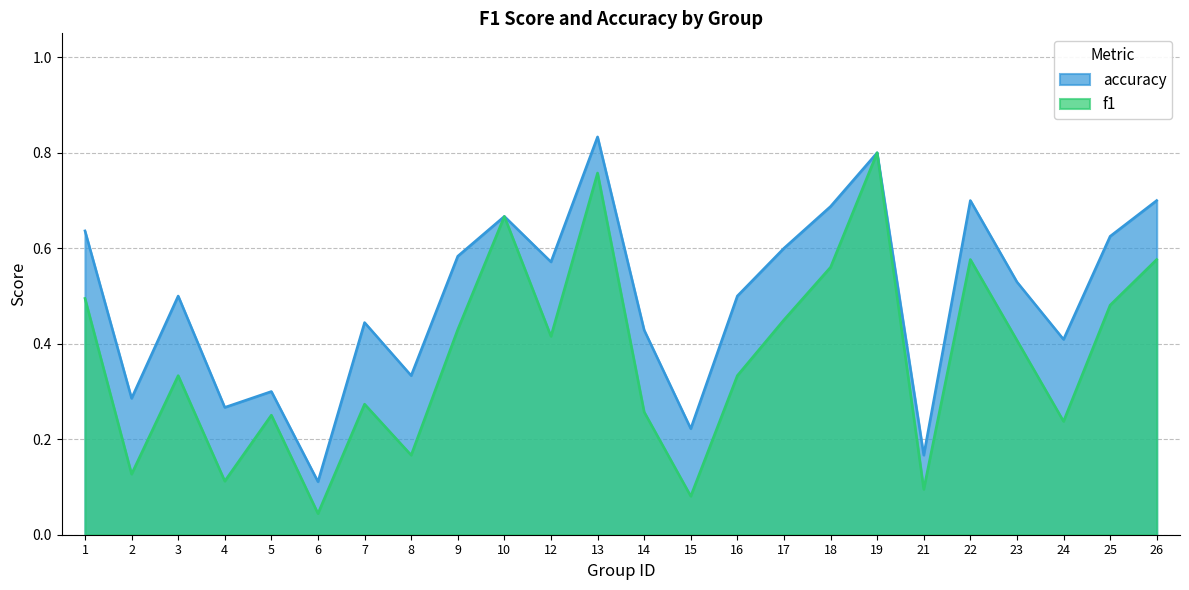

True or false: accuracy and f1 intersect in this chart.

False